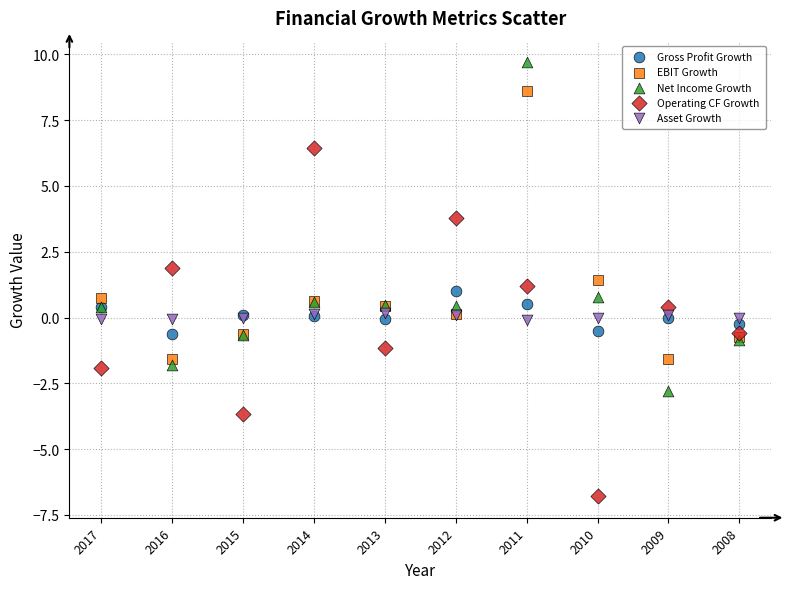

Which series reaches the maximum Y coordinate?

Net Income Growth